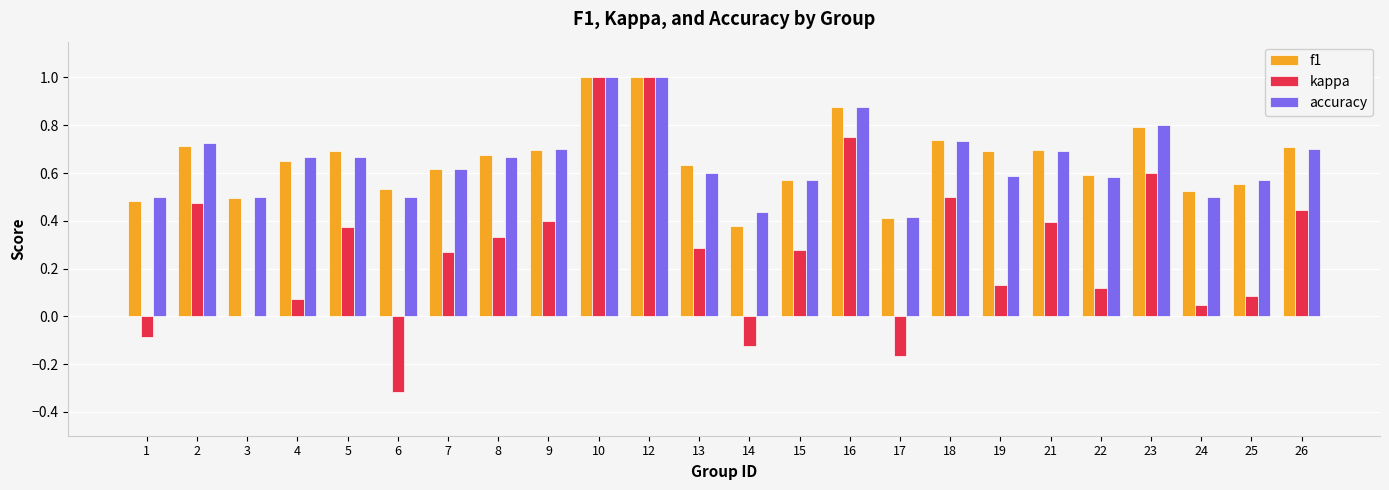

What is the maximum value for accuracy?

1.0